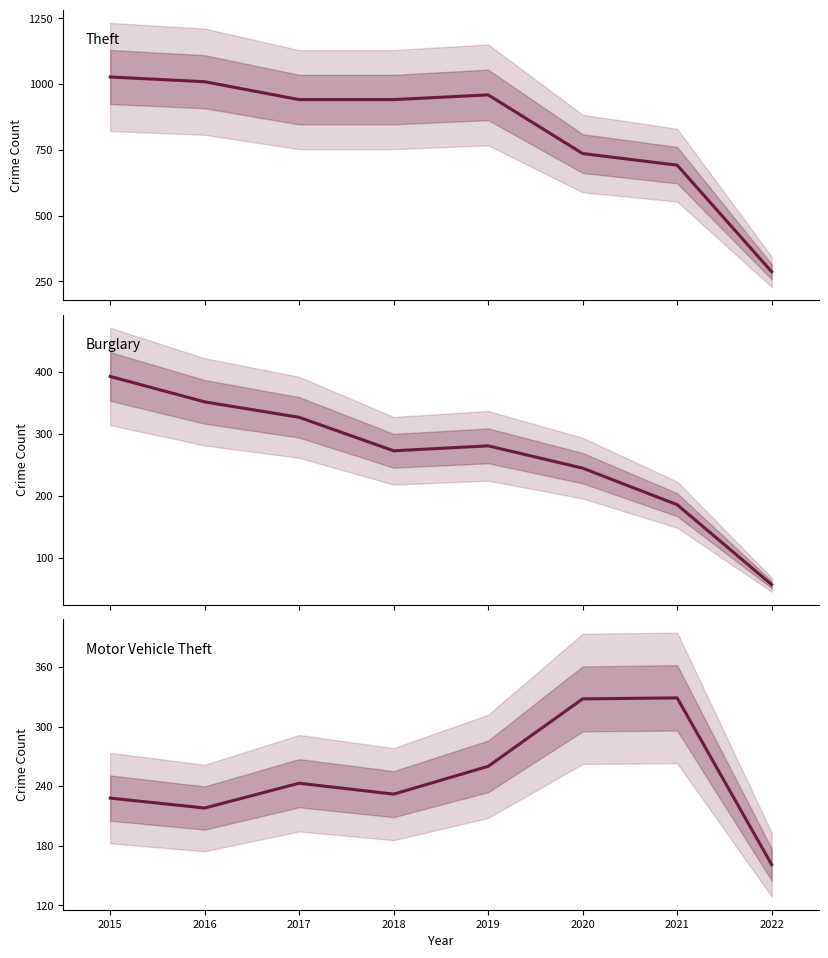

What is the difference between the maximum and minimum values in the Motor Vehicle Theft series?

168